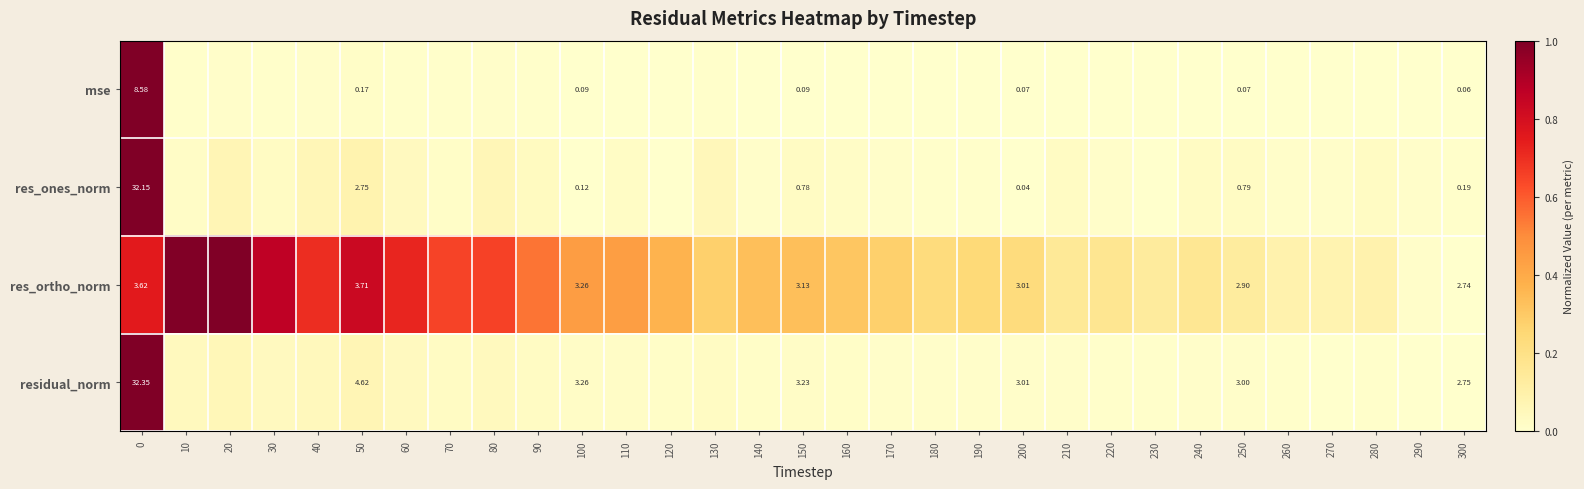

Rank the series at 0 from lowest to highest value.

res_ortho_norm, mse, res_ones_norm, residual_norm